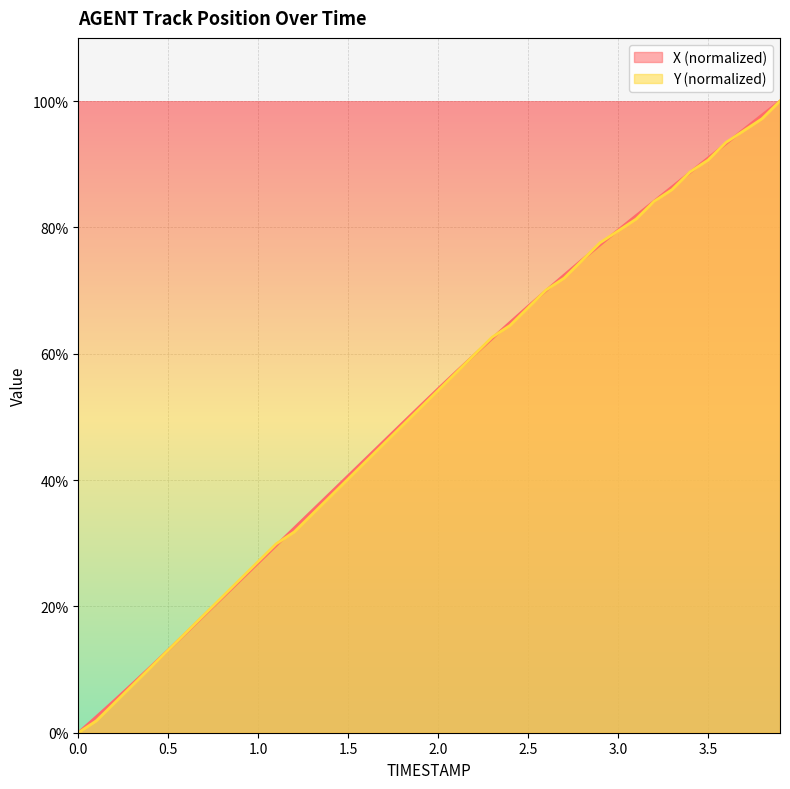

What is the sum of all Y values?

2063.6